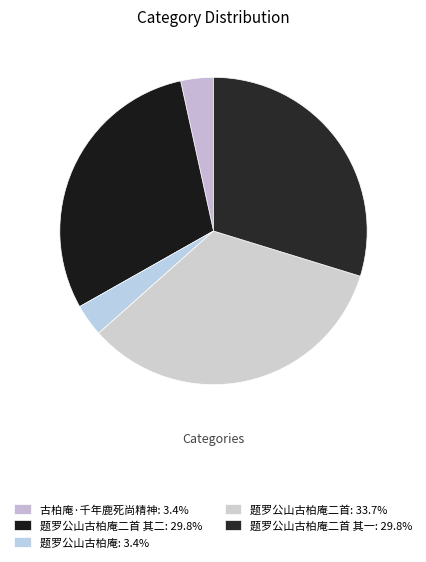

Rank the categories by value from highest to lowest.

题罗公山古柏庵二首, 题罗公山古柏庵二首 其一, 题罗公山古柏庵二首 其二, 古柏庵·千年鹿死尚精神, 题罗公山古柏庵